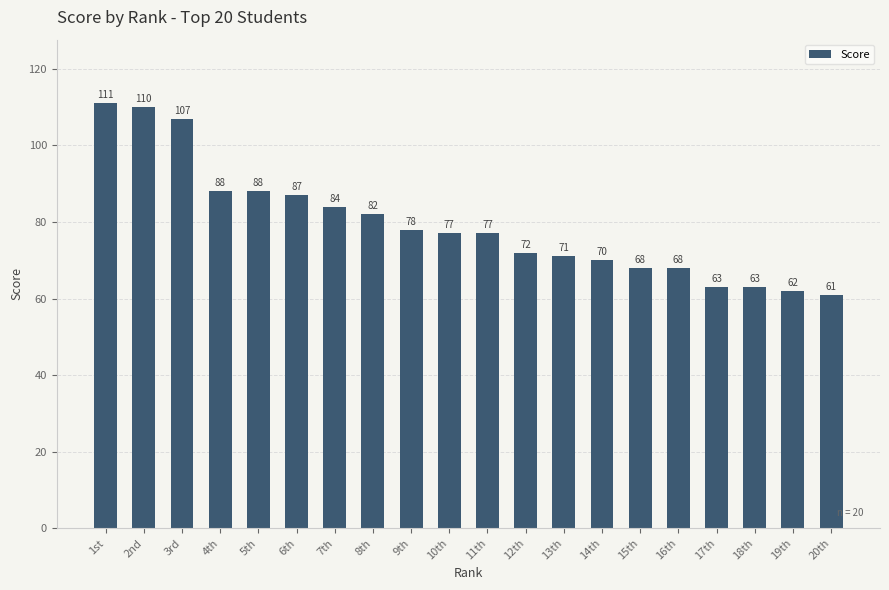

What is the smallest value displayed?

61